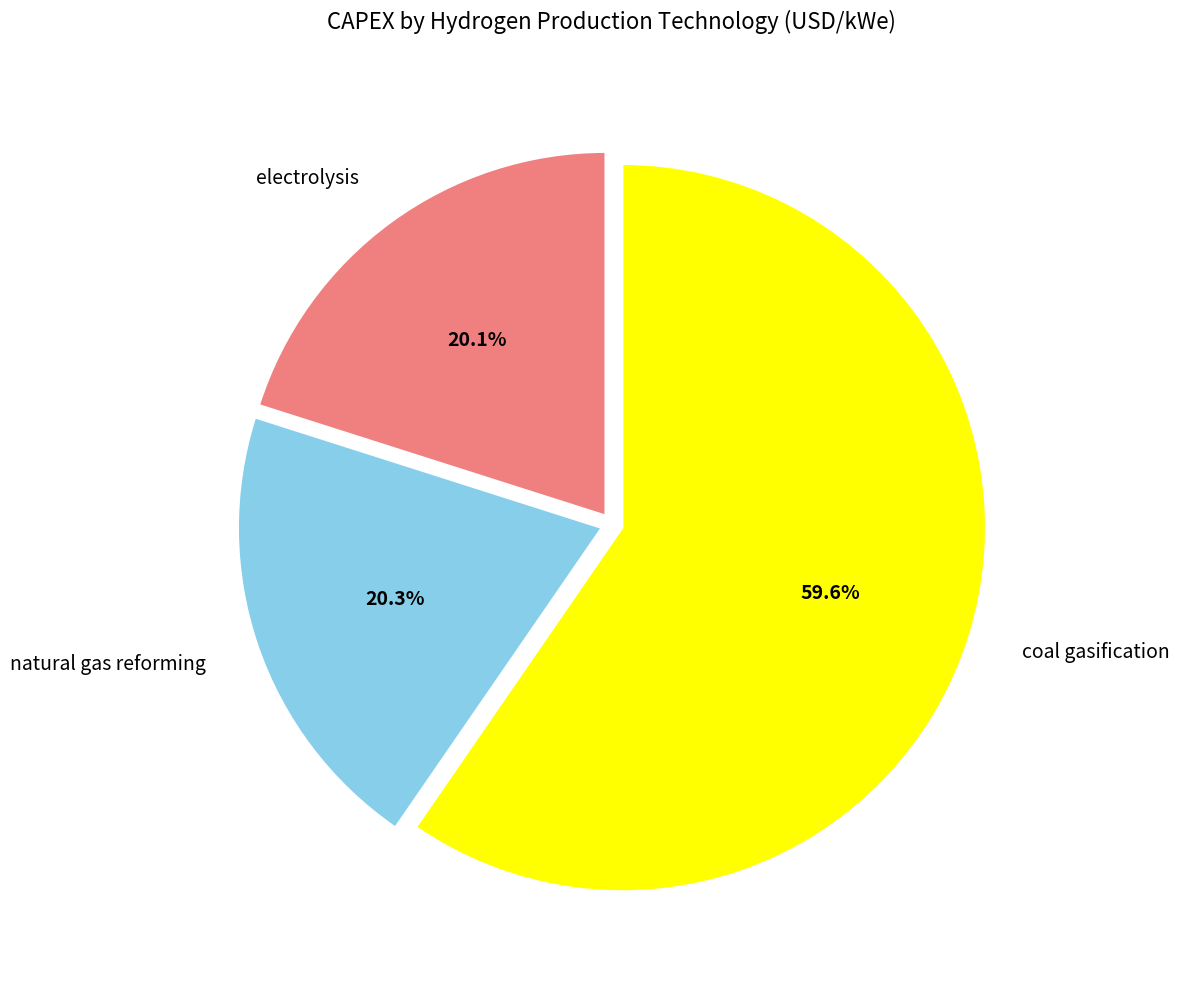

To the nearest percent, what is the difference between the largest and smallest slice percentages?

40%